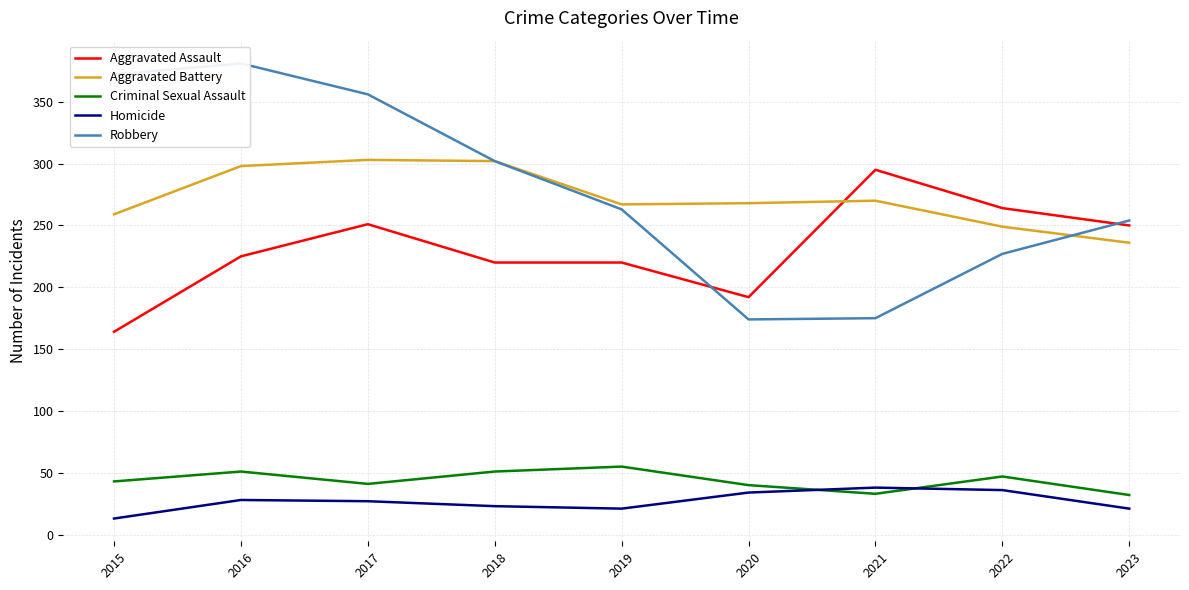

How many lines are shown in the chart?

5